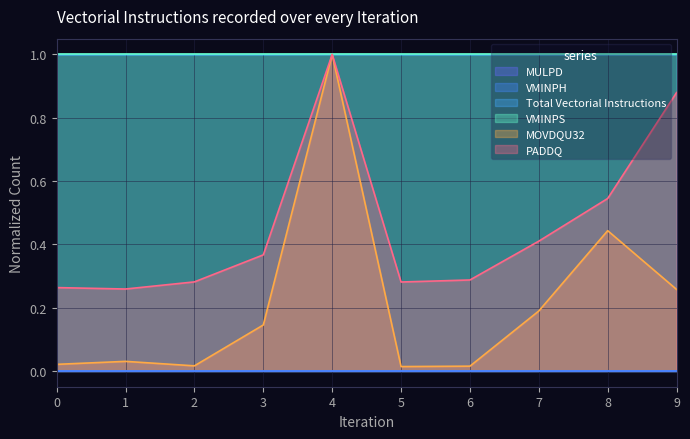

Does the chart display data point markers on the line(s)?

No